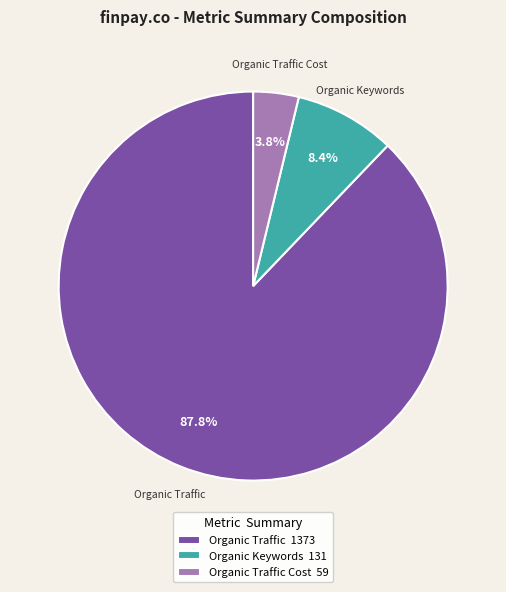

Is there a majority slice in this chart?

Yes